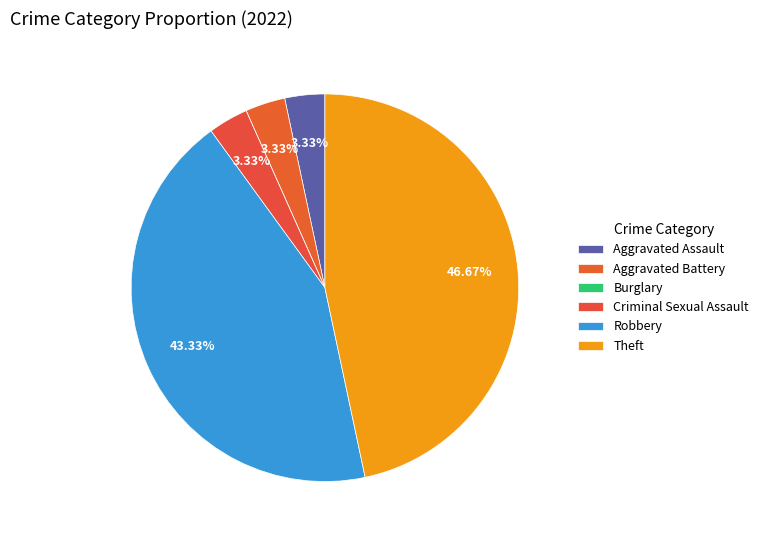

How many slices are in this pie chart?

6